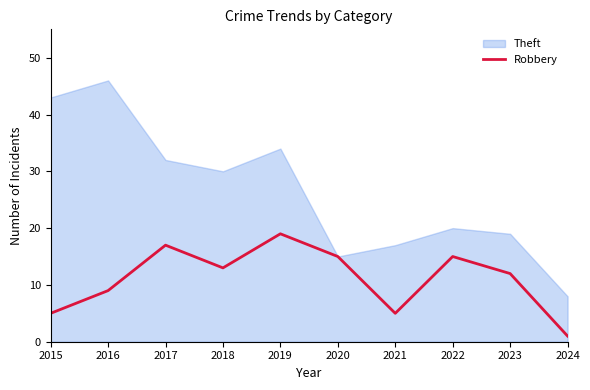

True or false: Robbery has a value of 13 at 2018.

True